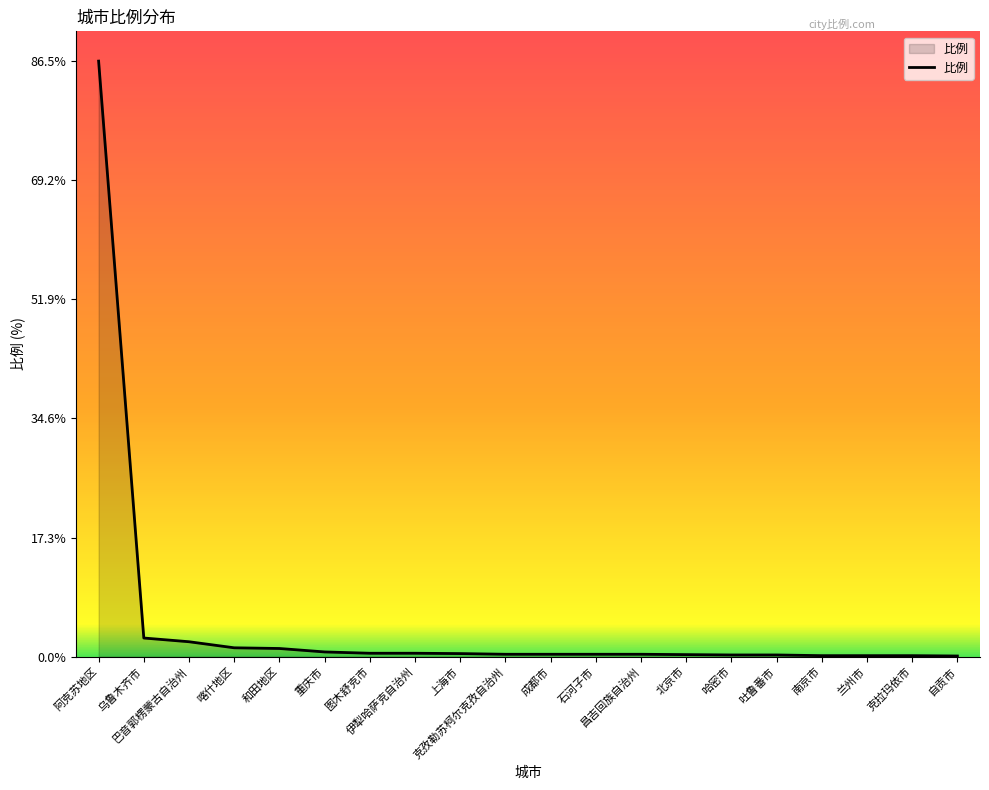

What is the maximum value shown in the chart?

86.5